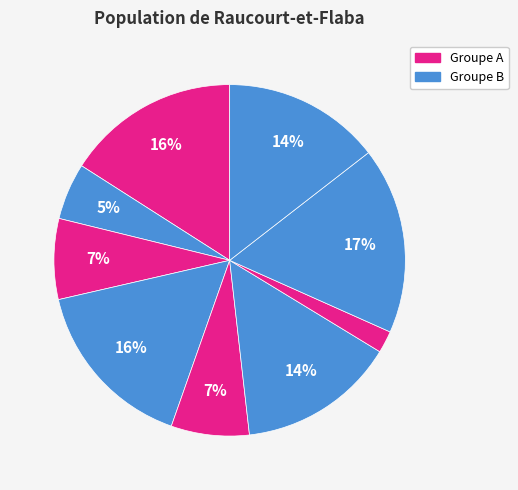

How many slices are in this pie chart?

9